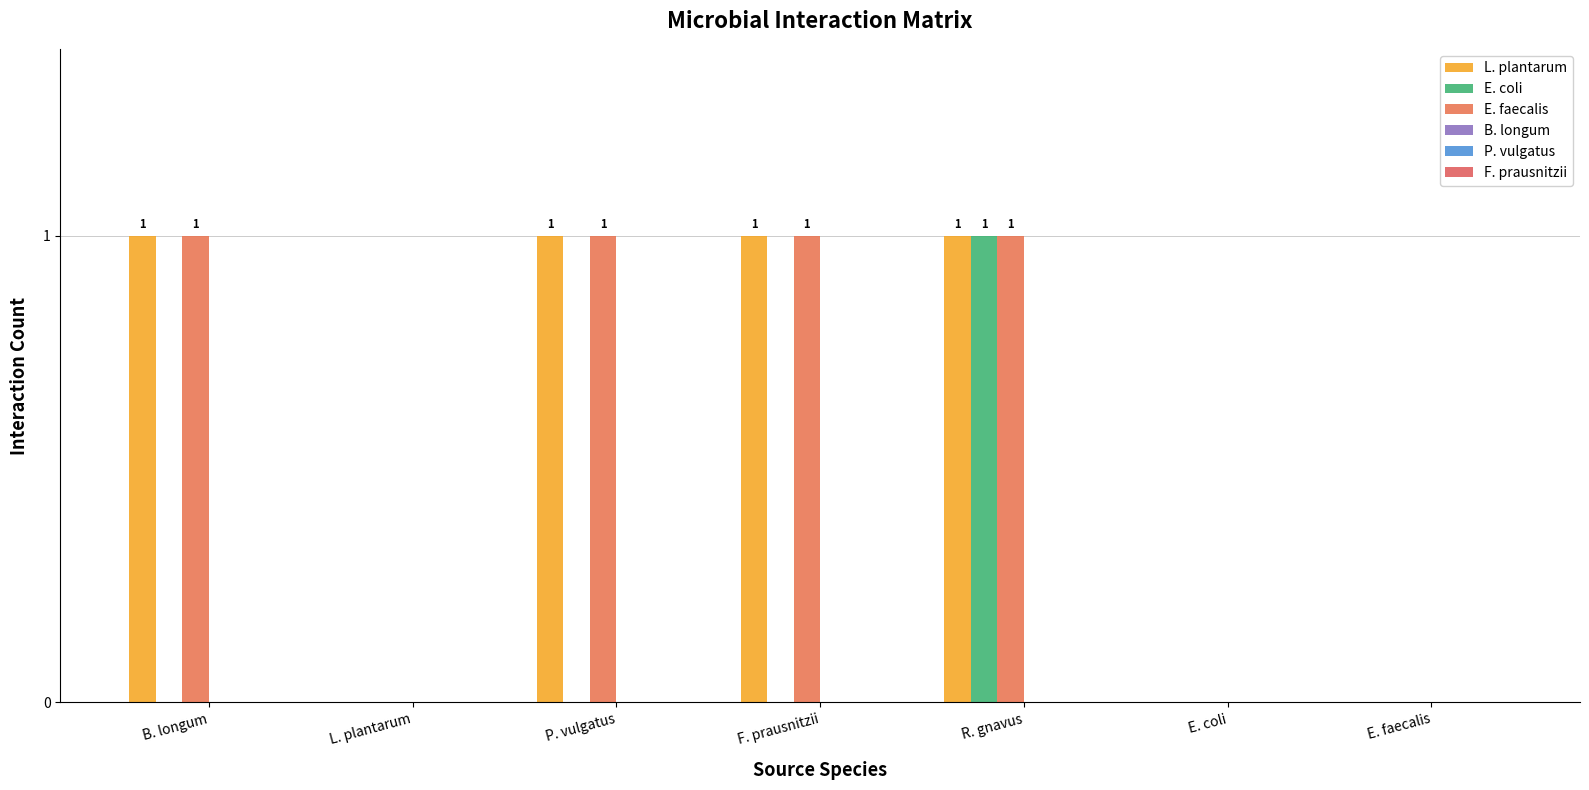

Is it true that E. coli equals 0 at R. gnavus?

False